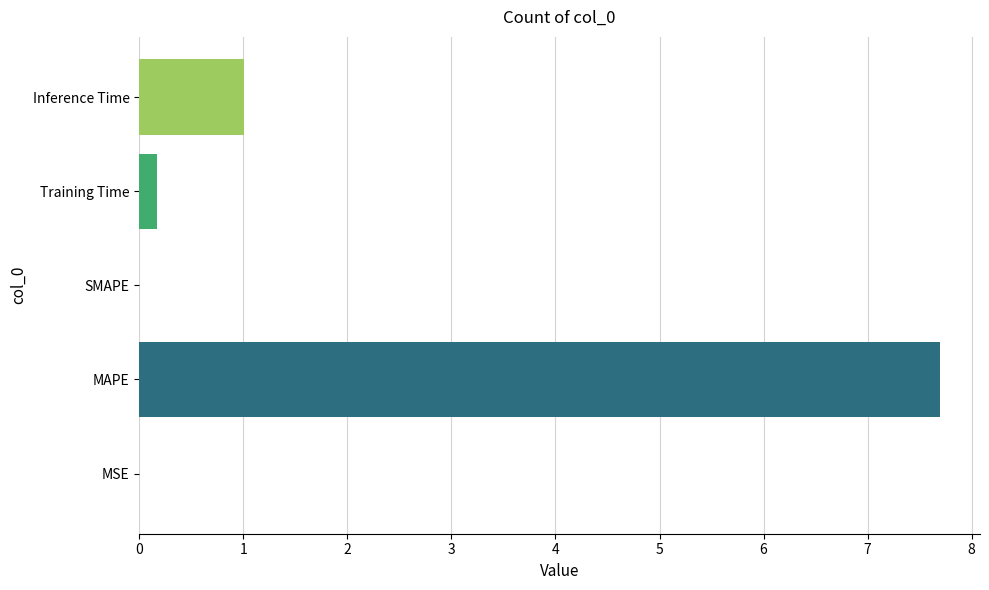

Count the number of categories in the chart.

5